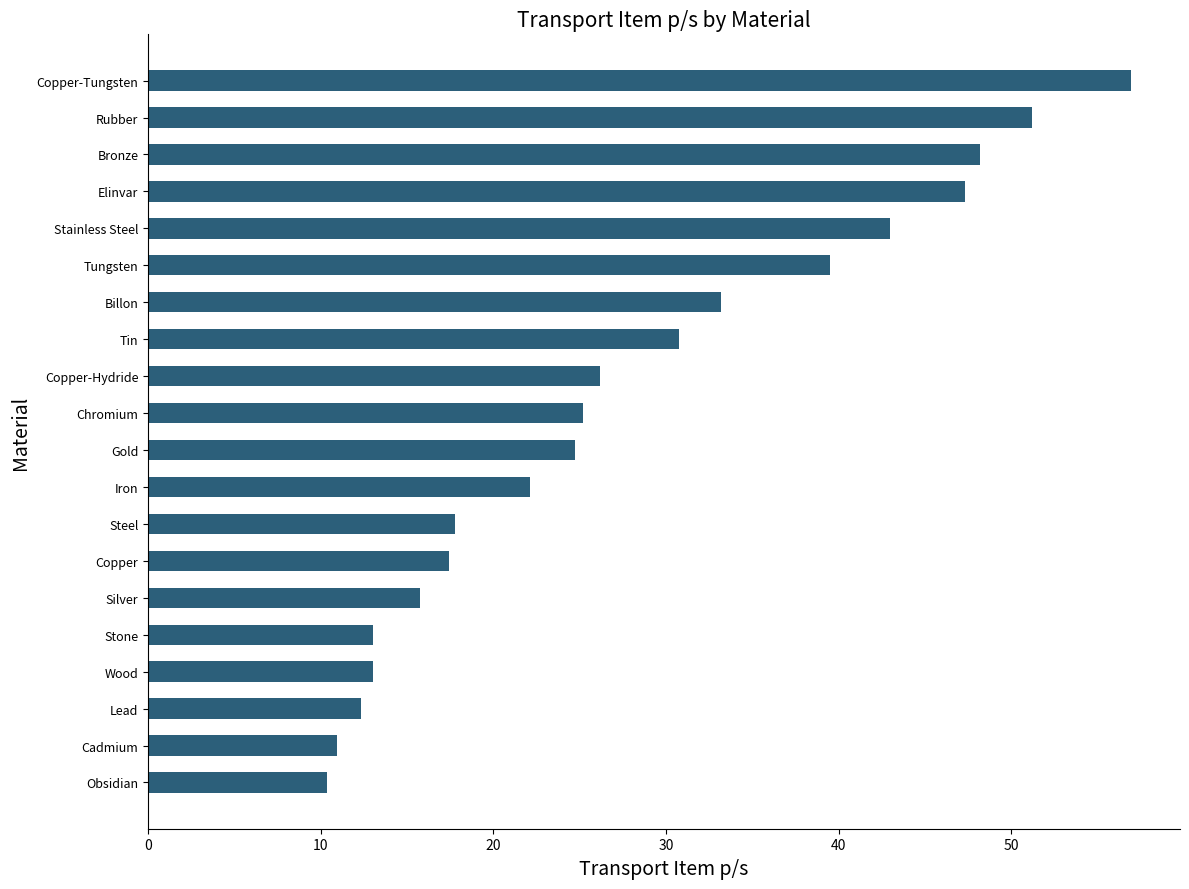

The value at Gold is 24.7. True or false?

True